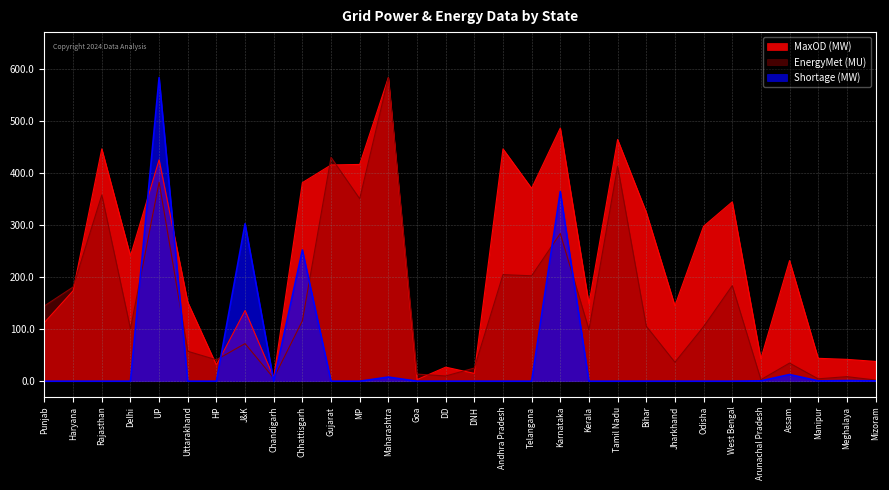

Rank the series by their maximum value, from lowest to highest.

EnergyMet (MU), MaxOD (MW), Shortage (MW)